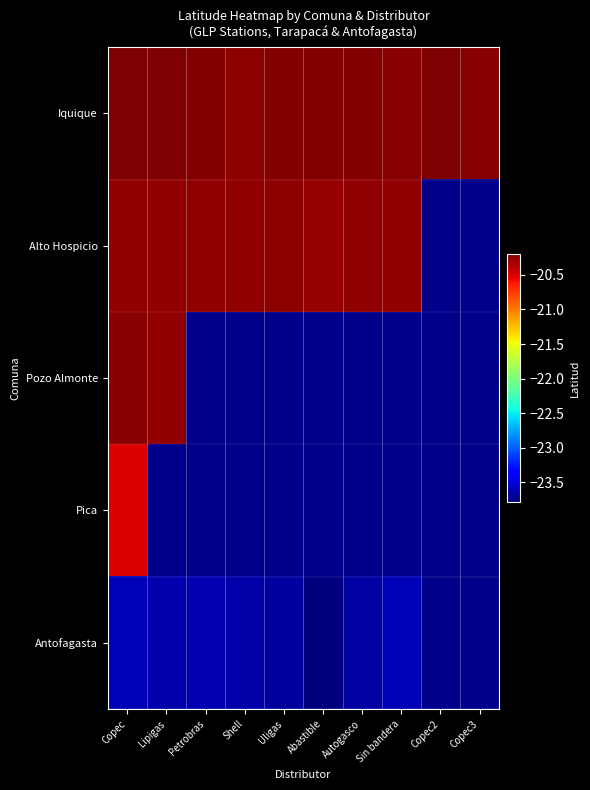

The Iquique series shows -28.3 at Sin bandera. True or false?

False